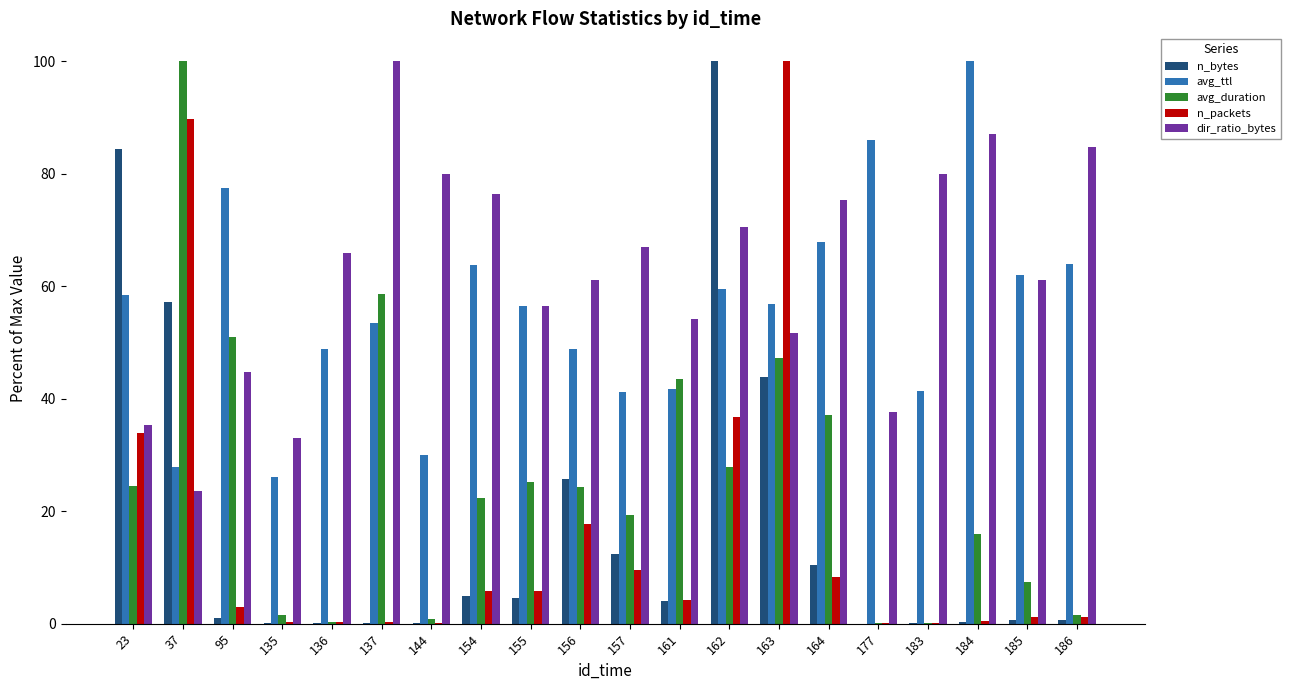

The value of dir_ratio_bytes at 177 is 37.6. True or false?

True